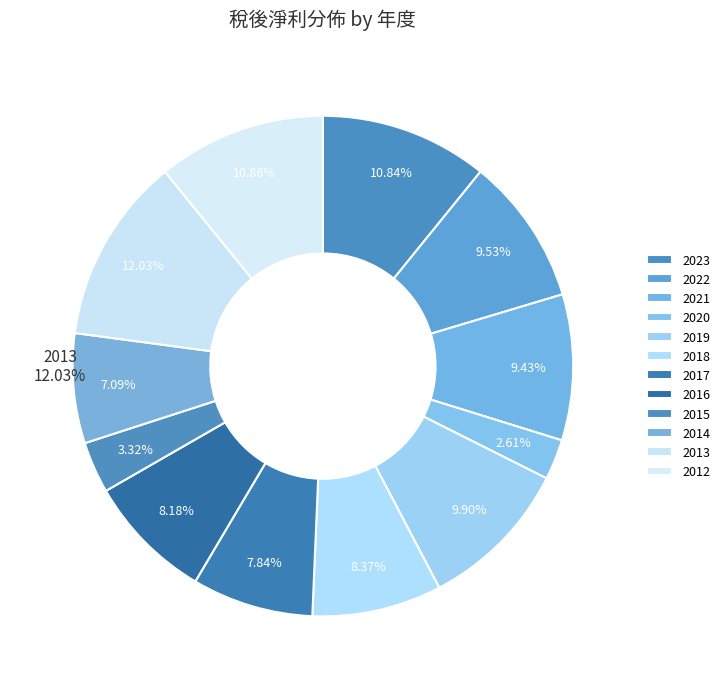

Is it true that 2013 is 1% of the pie?

False